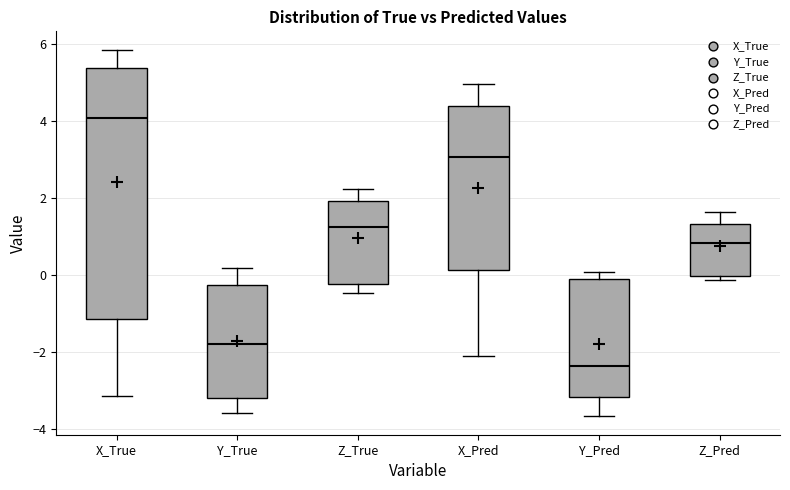

Reading left to right, transcribe this box plot: for each box, give where its median line is, the range the box spans, and where its two whiskers end, as read against the y-axis. The values are not printed on the chart, so give them approximately, as read against the axis.

X_True: median 4.0, box -1.2 to 5.4, whiskers -3.2 to 5.8
Y_True: median -1.8, box -3.2 to -0.2, whiskers -3.6 to 0.2
Z_True: median 1.2, box -0.2 to 2.0, whiskers -0.4 to 2.2
X_Pred: median 3.0, box 0.2 to 4.4, whiskers -2.2 to 5.0
Y_Pred: median -2.4, box -3.2 to 0.0, whiskers -3.6 to 0.0 (just above the box's upper edge)
Z_Pred: median 0.8, box 0.0 to 1.4, whiskers -0.2 to 1.6